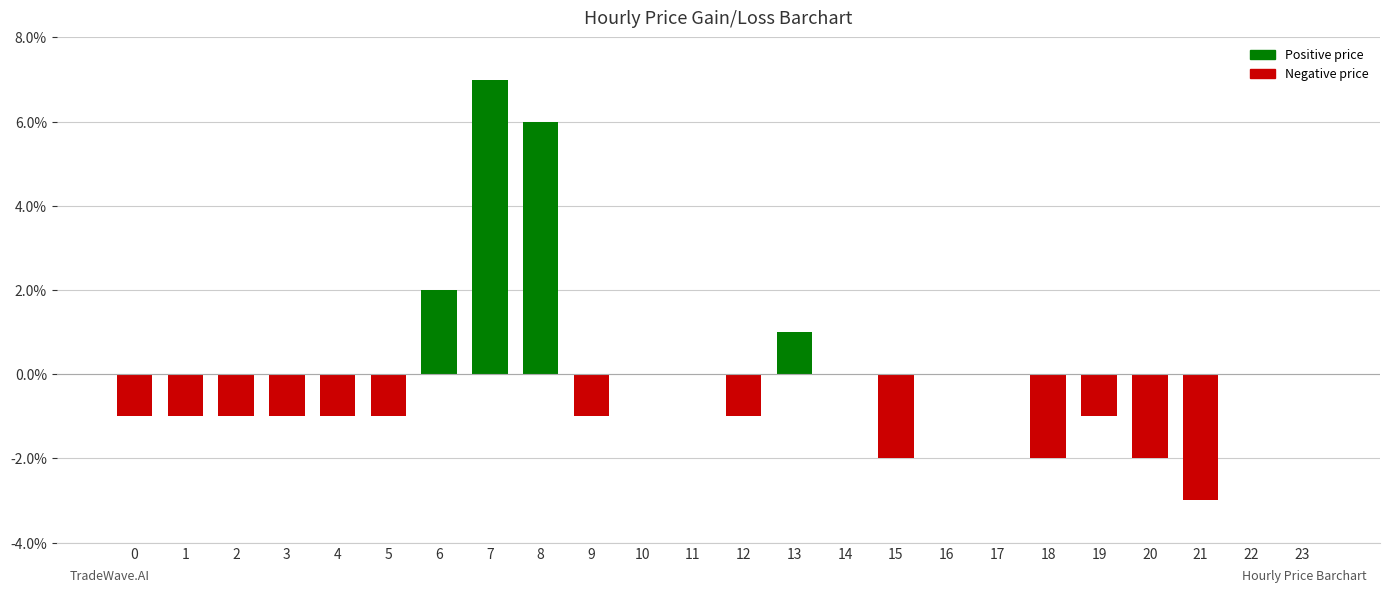

Are the bars horizontal?

No